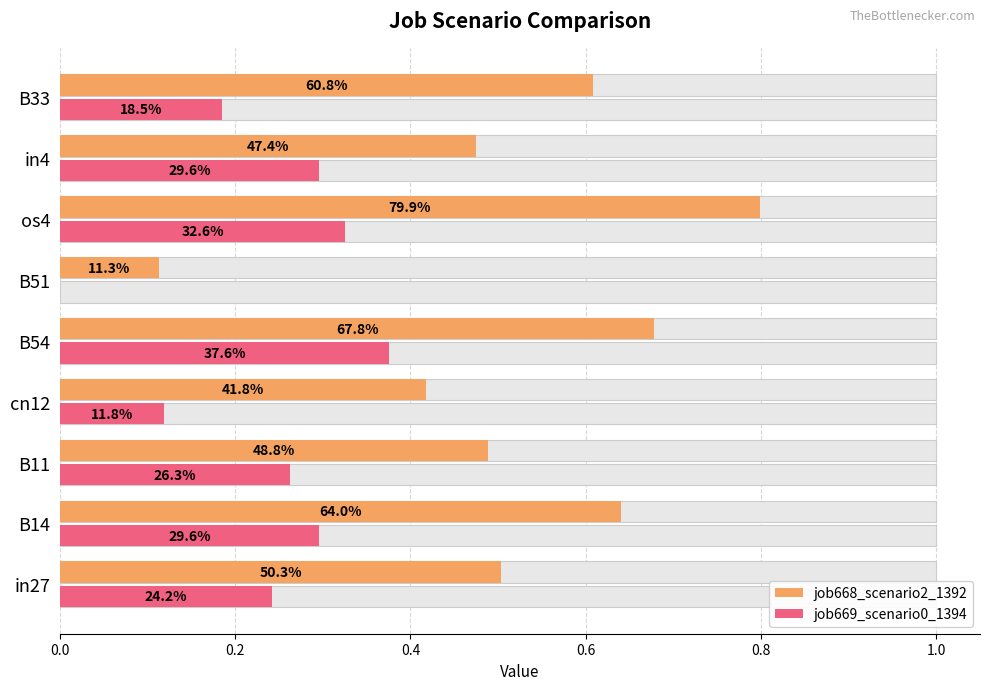

What position from the left is B14?

2